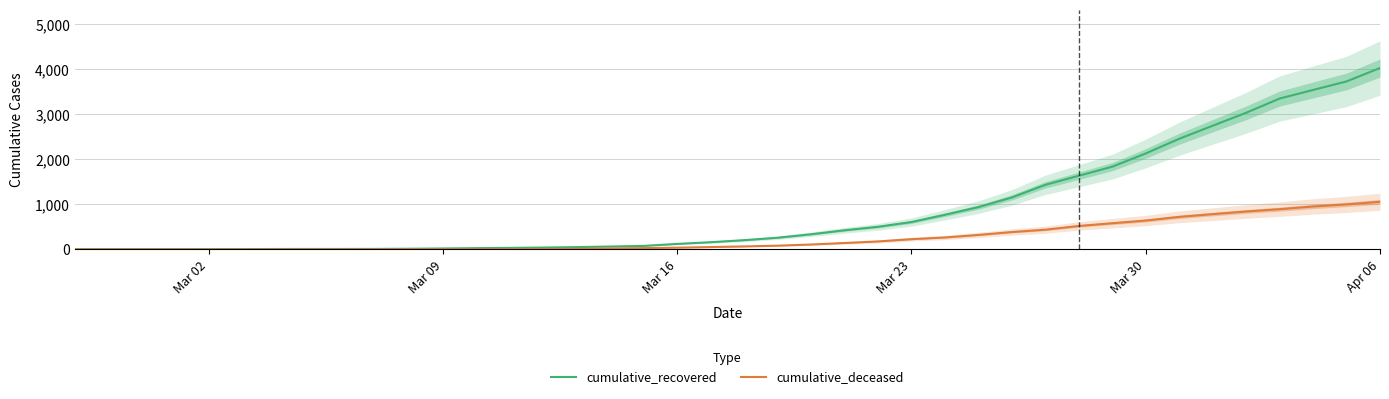

What is the difference between the second highest and minimum values in the cumulative_deceased series?

998